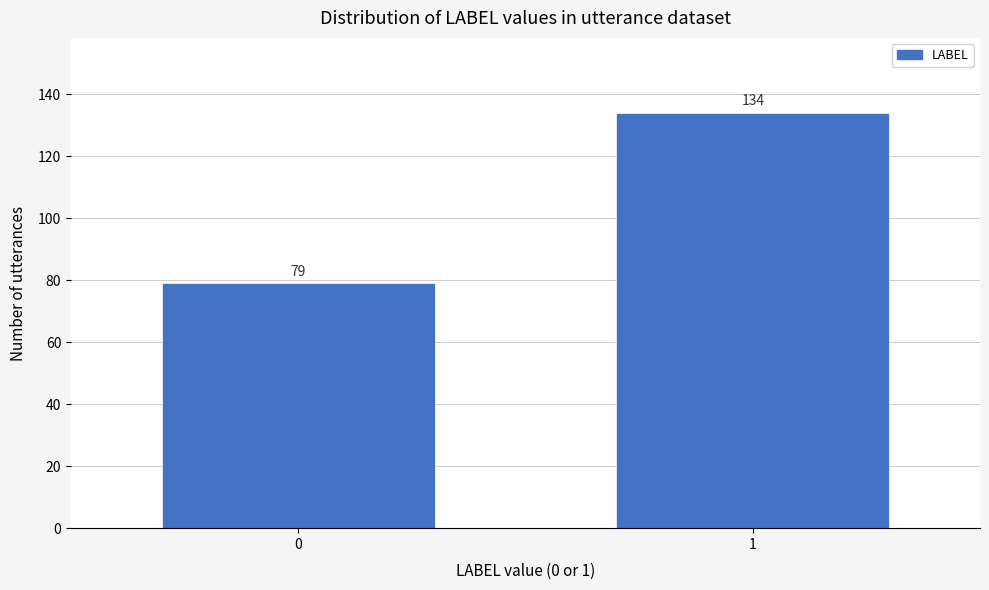

Reading left to right, extract all data points from this chart.

0=79	1=134